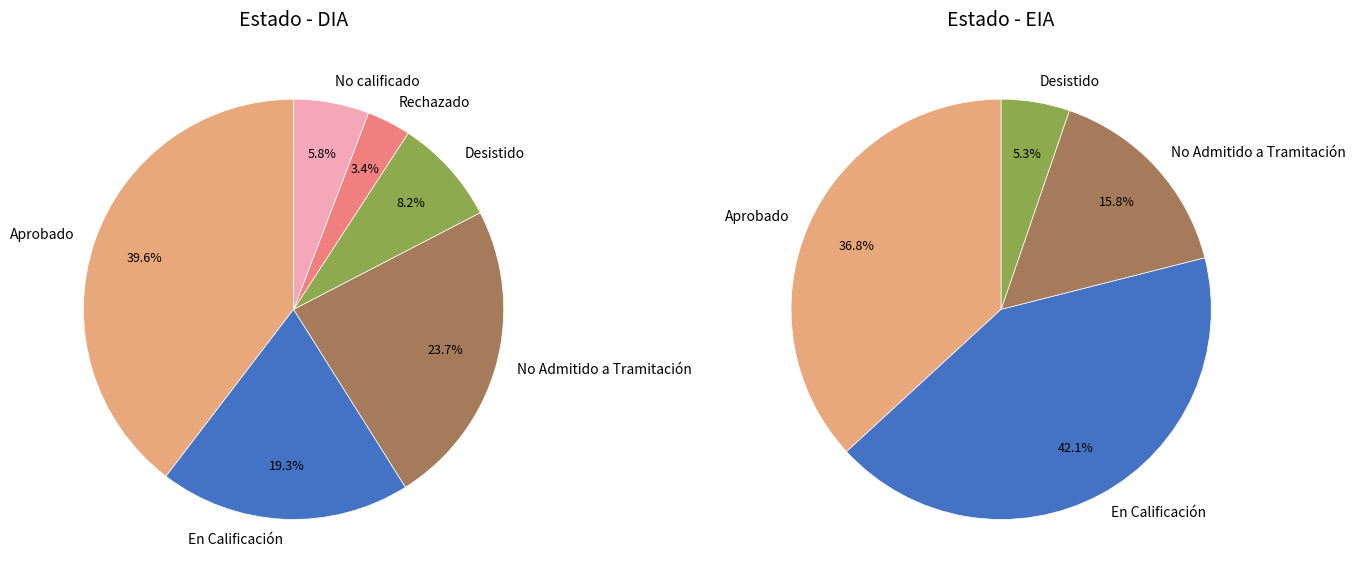

Is there a majority slice in this chart?

No